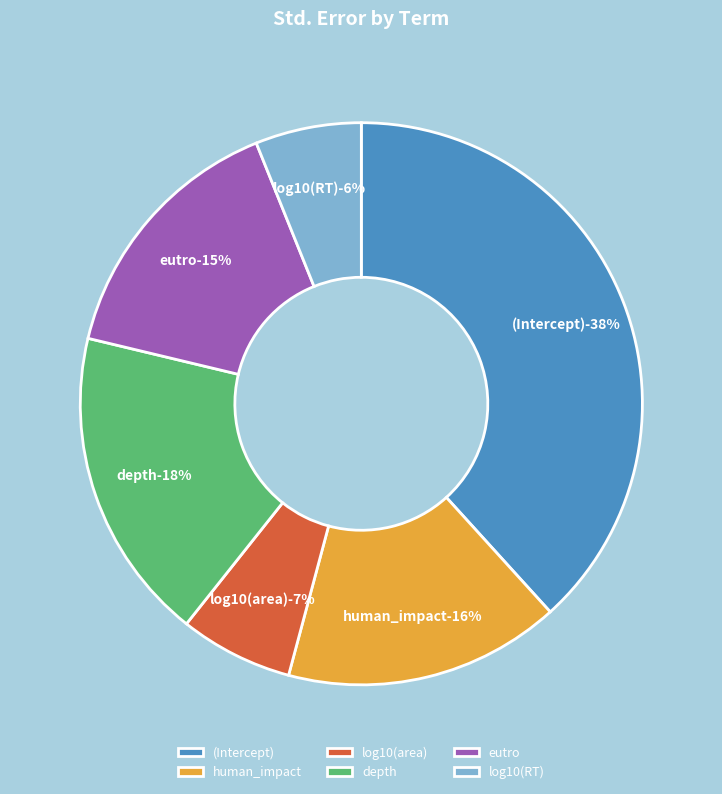

The human_impact slice represents 27% of the pie. True or false?

False